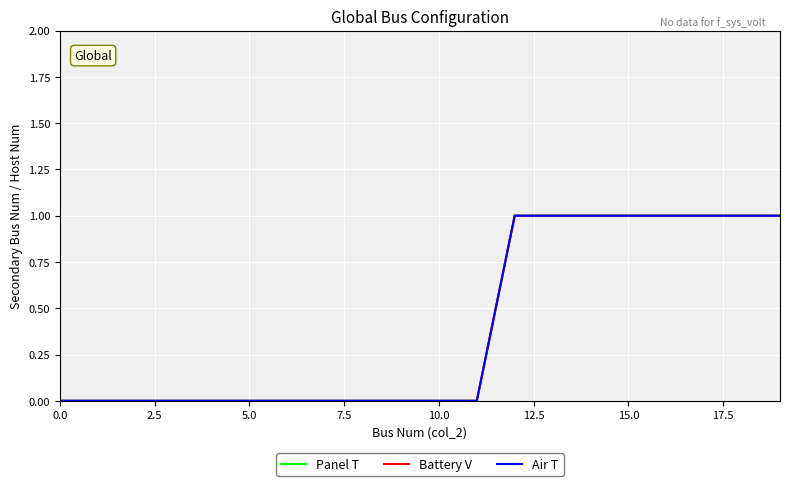

Does the chart have visible grid lines?

Yes